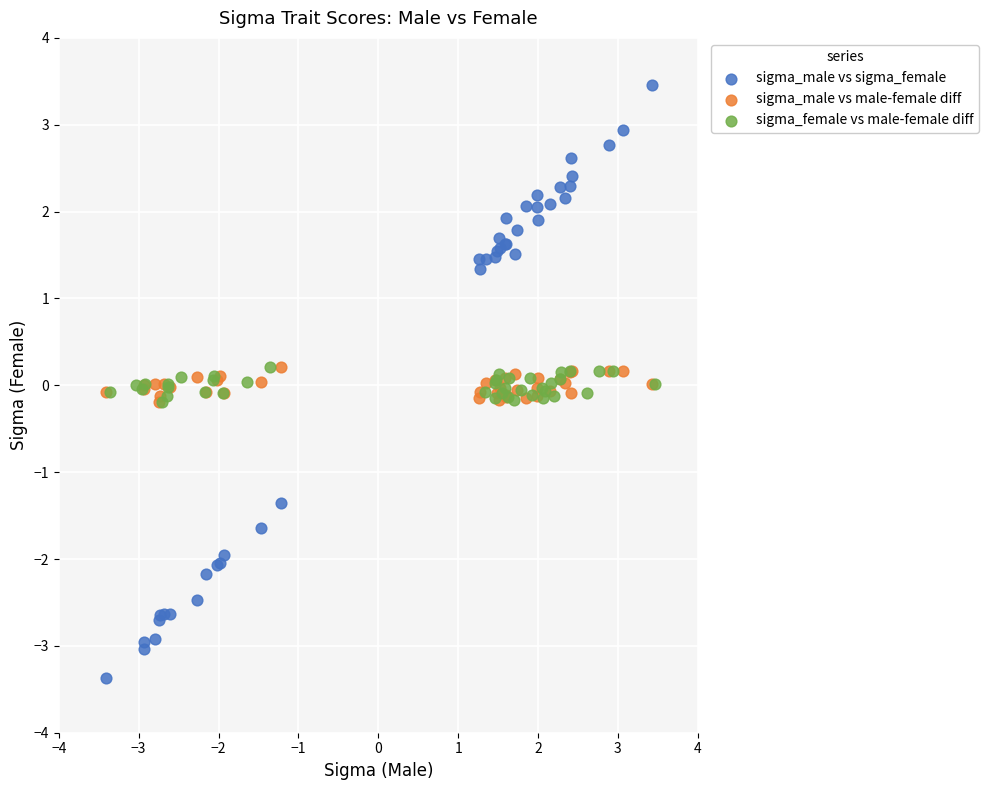

Which series has the widest spread of Y values?

sigma_male vs sigma_female